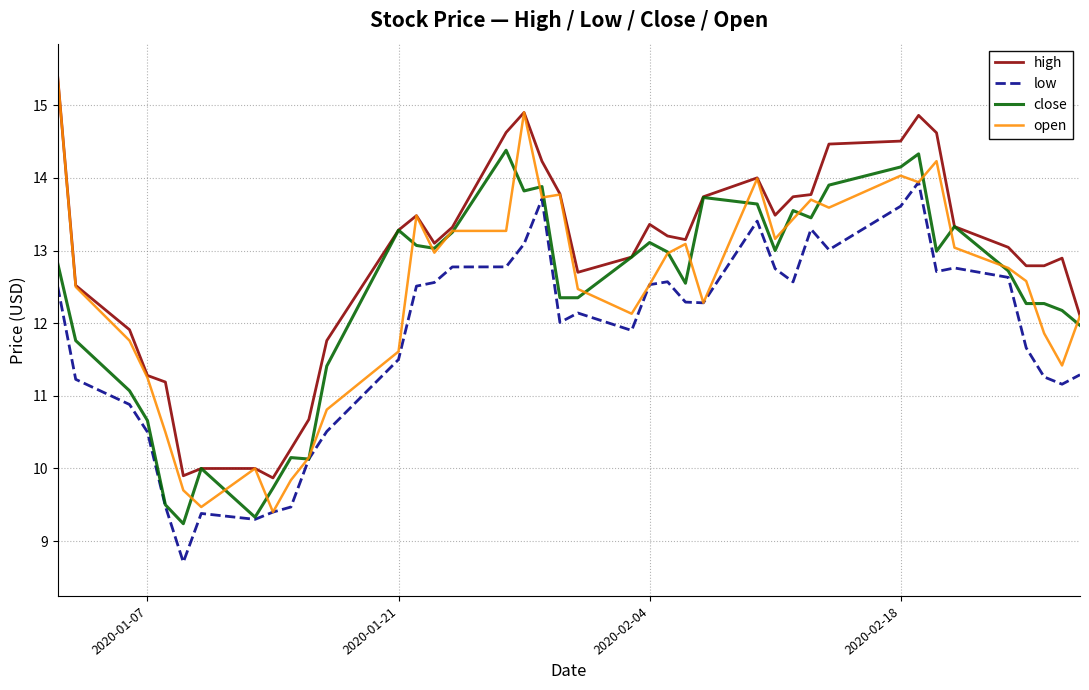

Which series has the largest total across all categories?

high